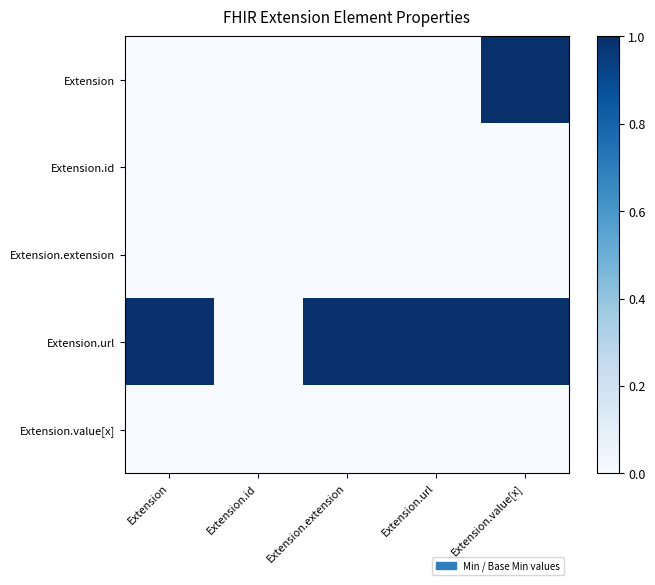

How many categories are shown in the chart?

5